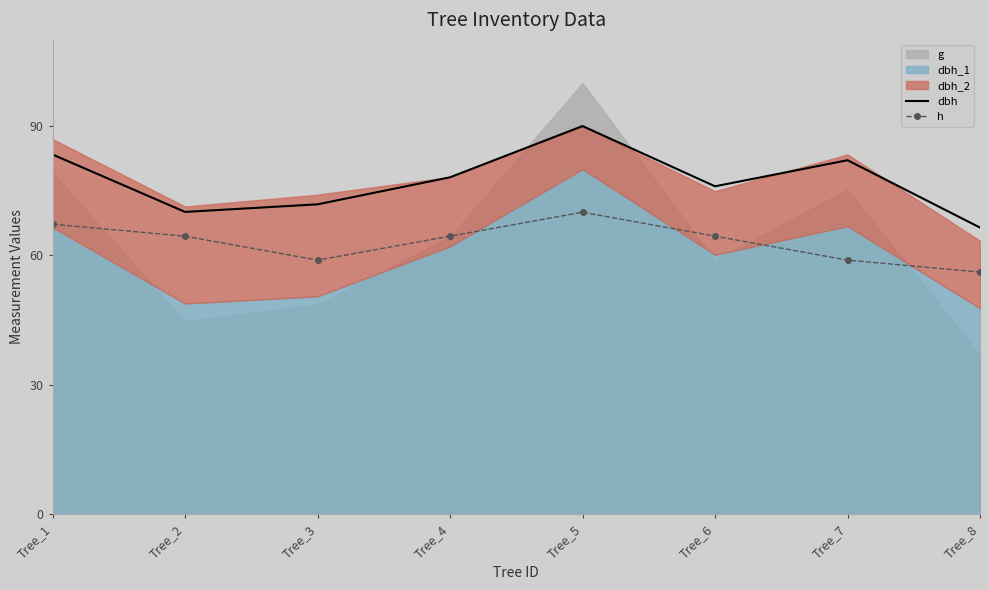

In dbh, how many points are lower than both neighbors (excluding endpoints)?

2